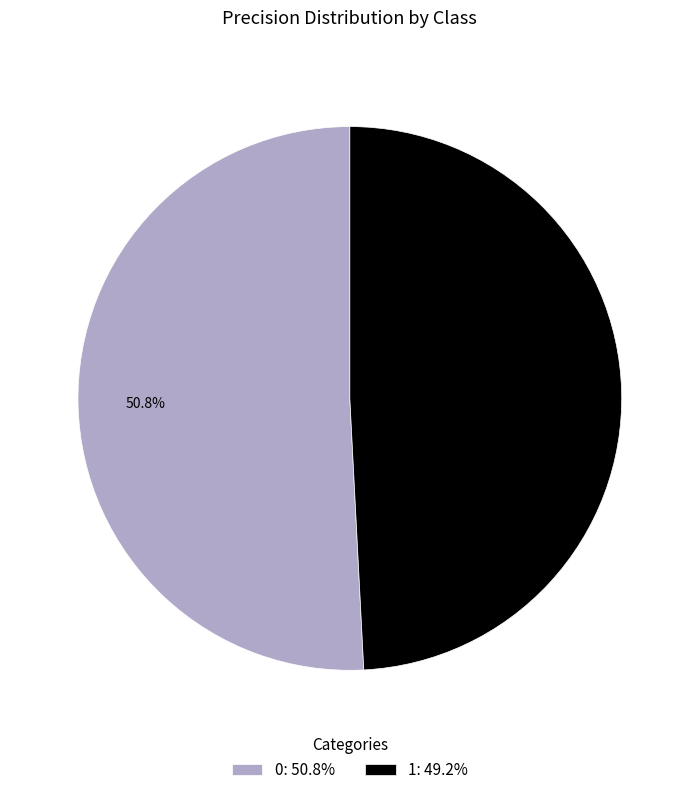

How many slices are in this pie chart?

2